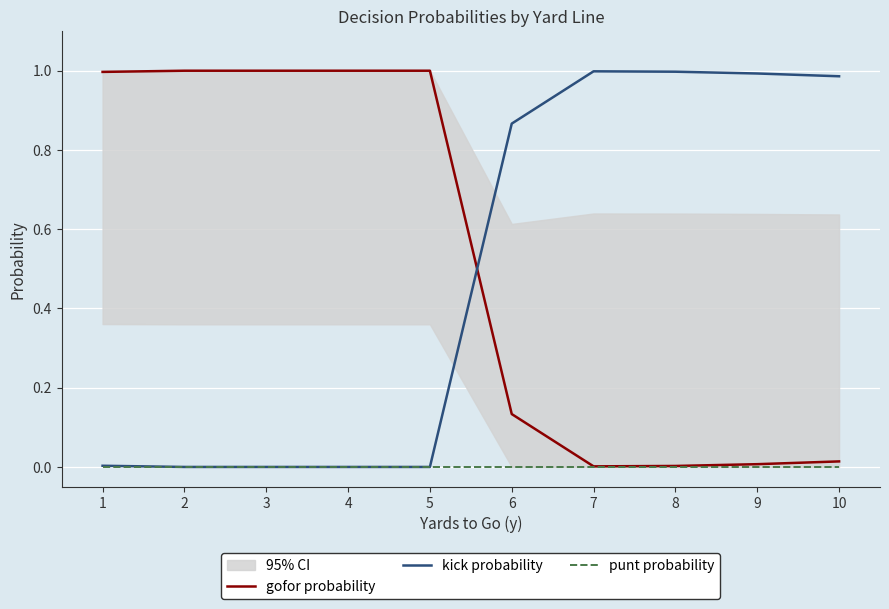

True or false: kick probability and punt probability cross at least once.

False